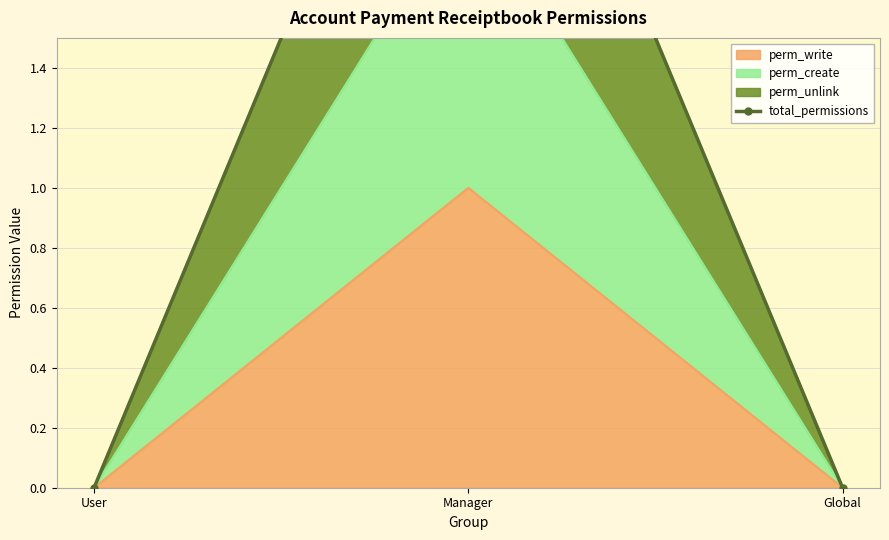

Is it true that the value at Manager is 3?

True